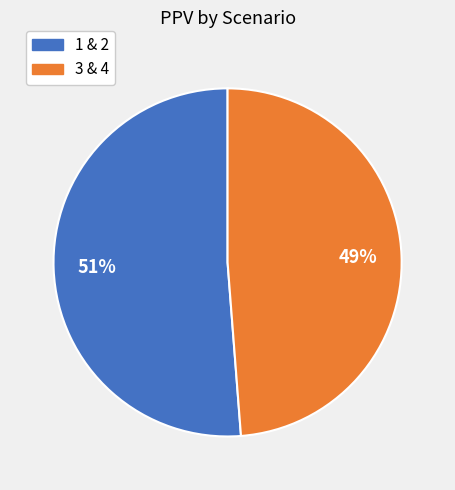

To the nearest percent, what is the average slice percentage?

50%